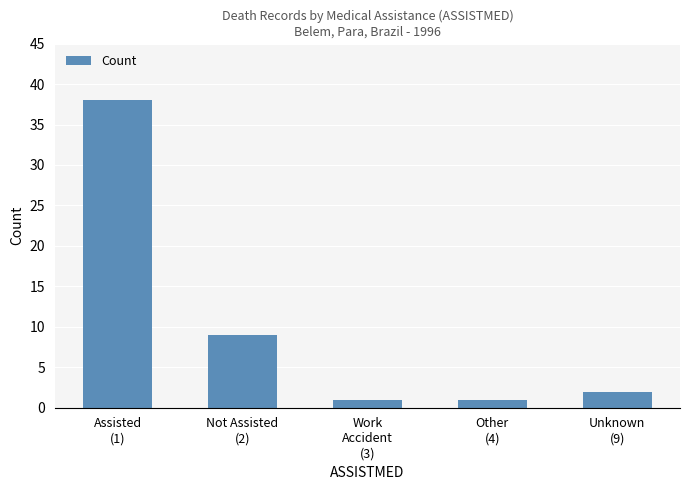

Are the bars grouped side by side (vs. stacked)?

No